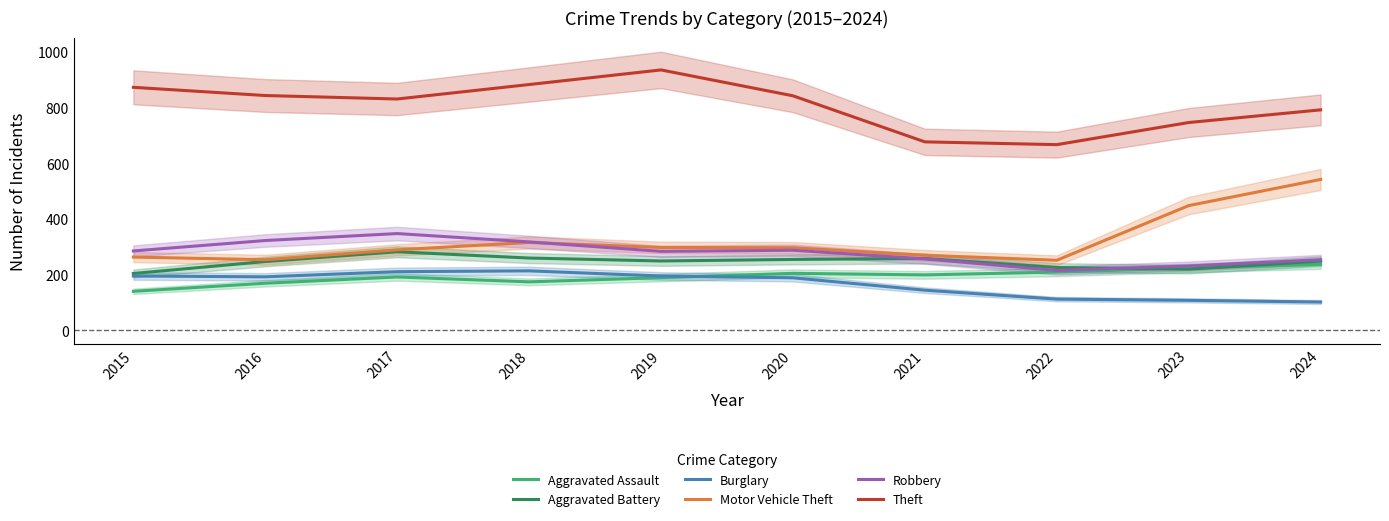

How many intersections are there between Motor Vehicle Theft and Robbery?

1